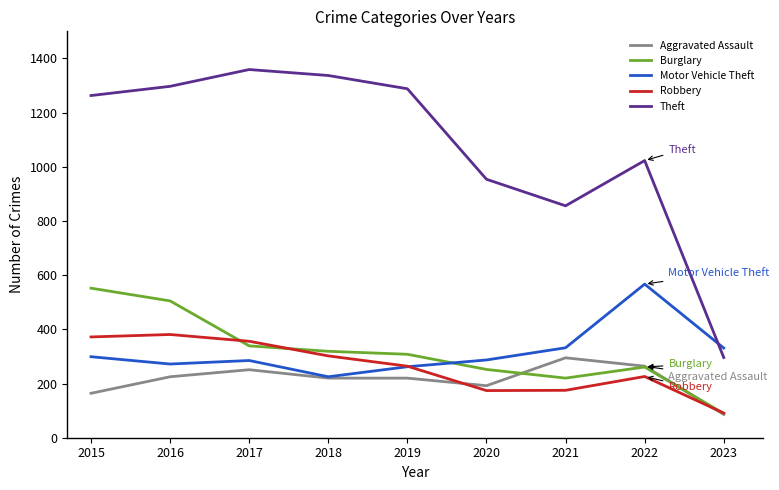

At which label is Burglary closest to 320?

2018